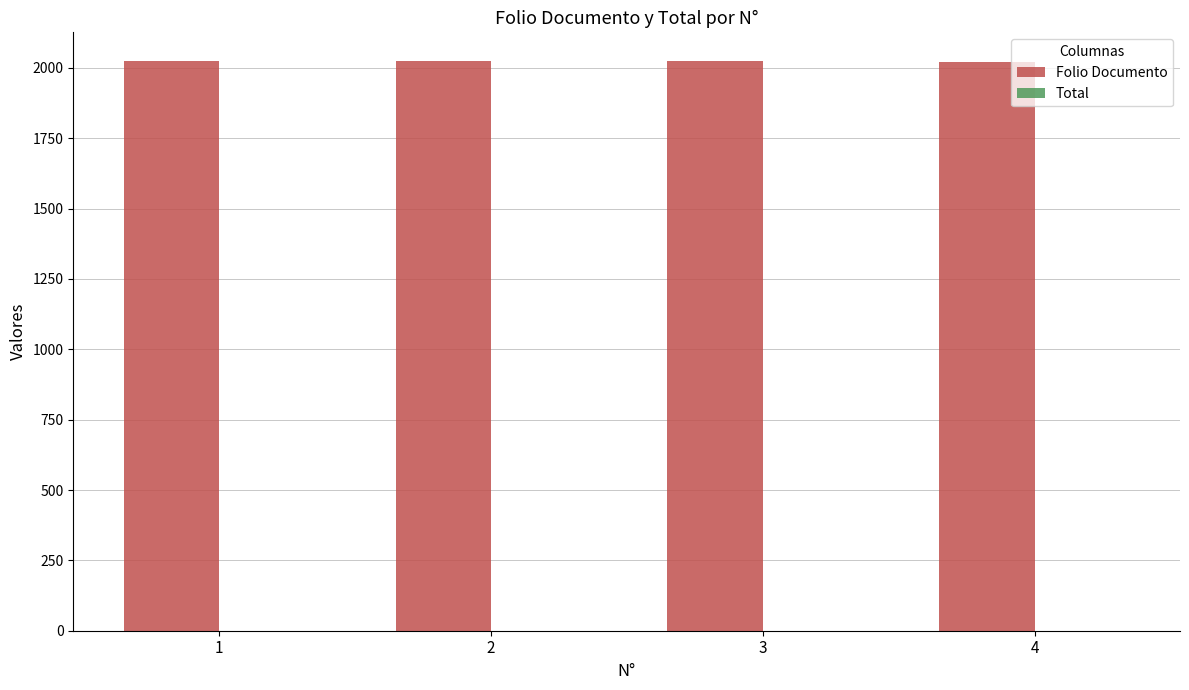

Is it true that the value at 1 is 2023?

True